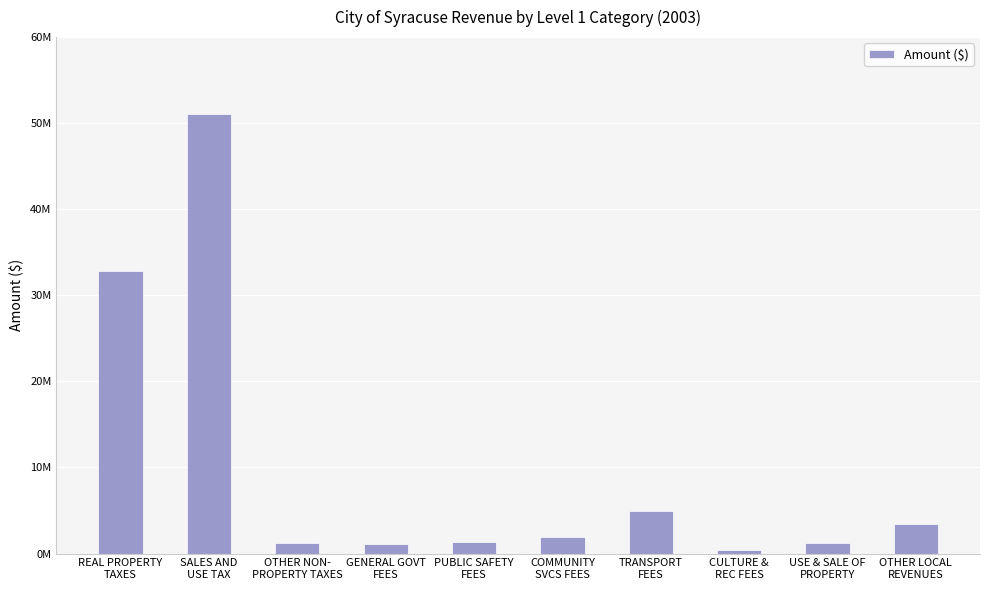

Are the bars horizontal?

No